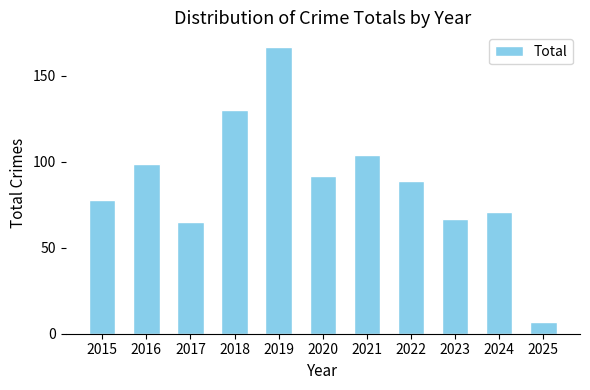

What is the value of the 5th bar from the left?

167